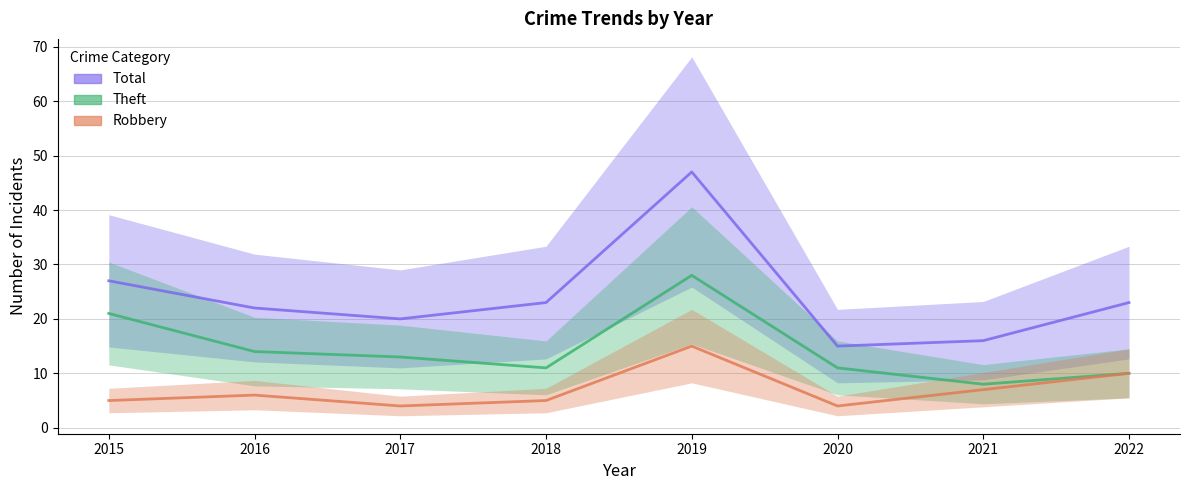

Is this an area chart (filled region under the line)?

No